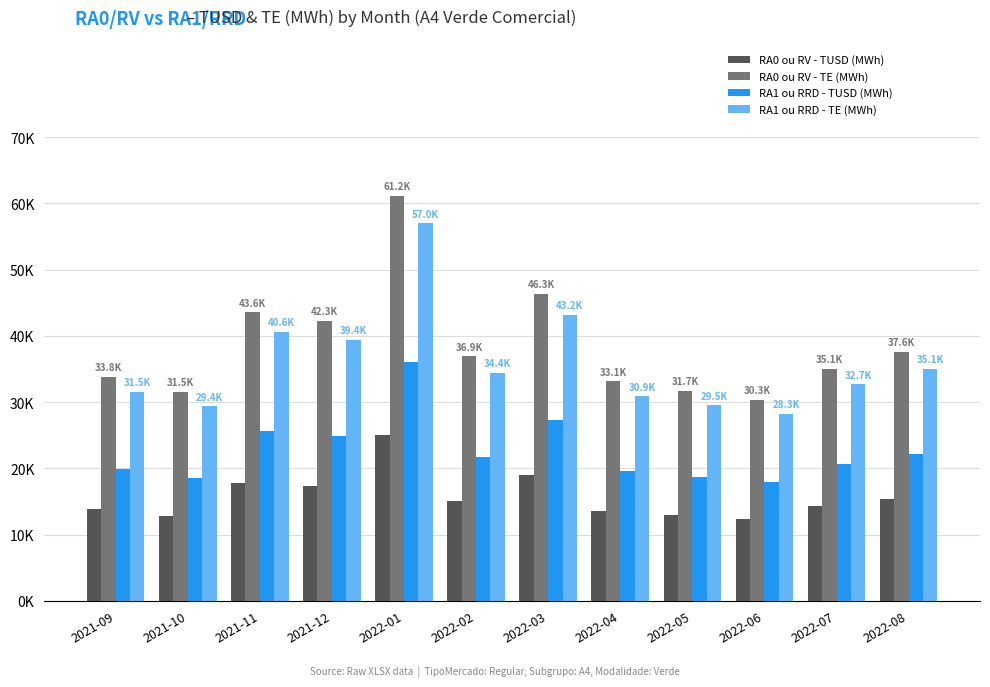

The RA1 ou RRD - TUSD (MWh) series shows 35293.0 at 2021-09. True or false?

False